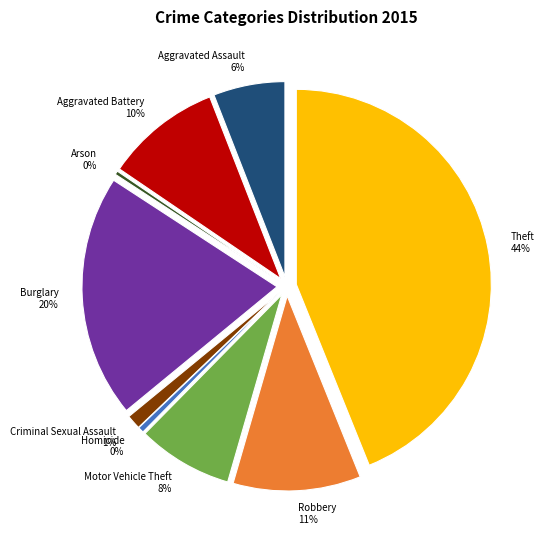

What is the ratio of the value at Arson to the value at Homicide?

0.6